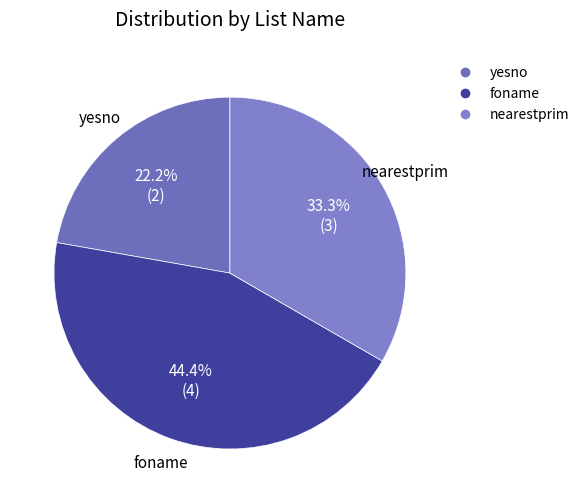

What is the smallest slice in the pie chart?

yesno